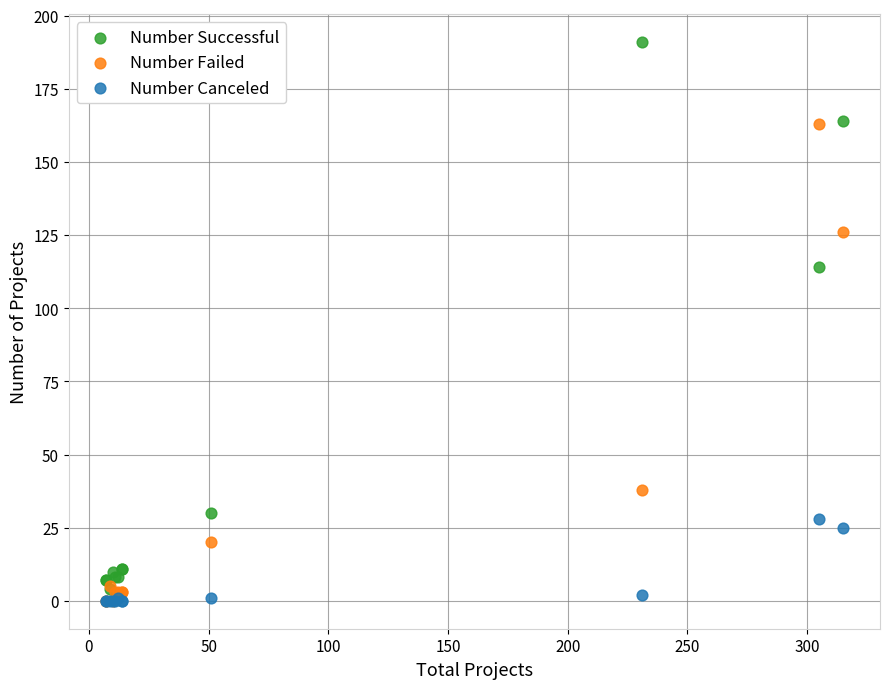

Which series reaches the maximum Y coordinate?

Number Successful